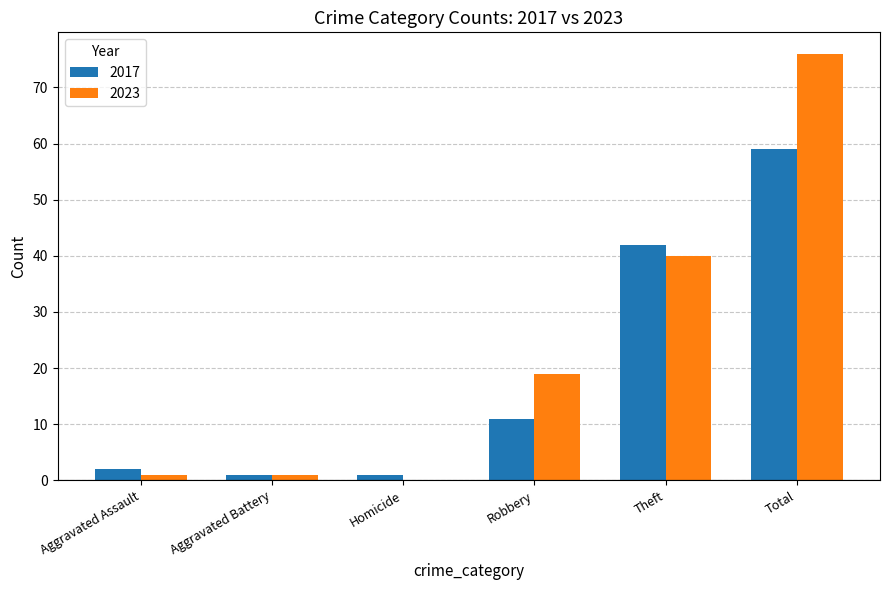

Between Robbery and Theft, which series saw the biggest shift?

2017